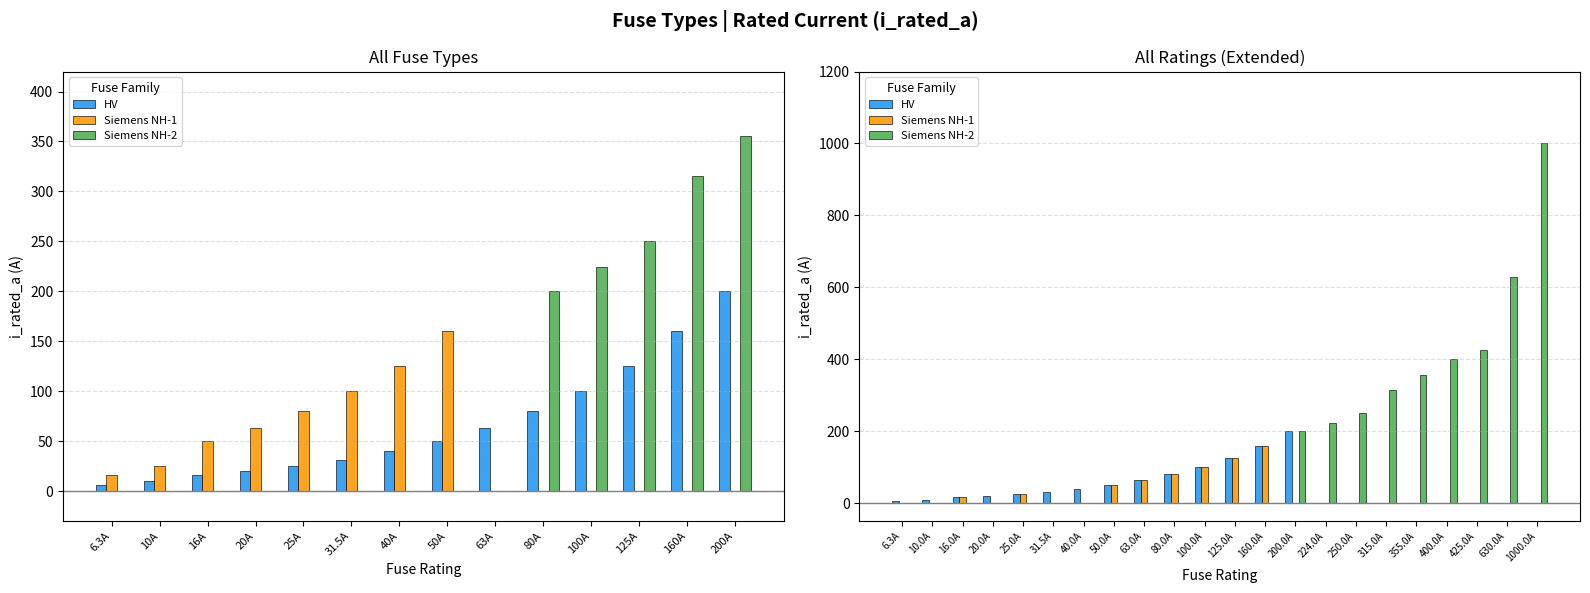

At how many categories does at least one series exceed 885?

1